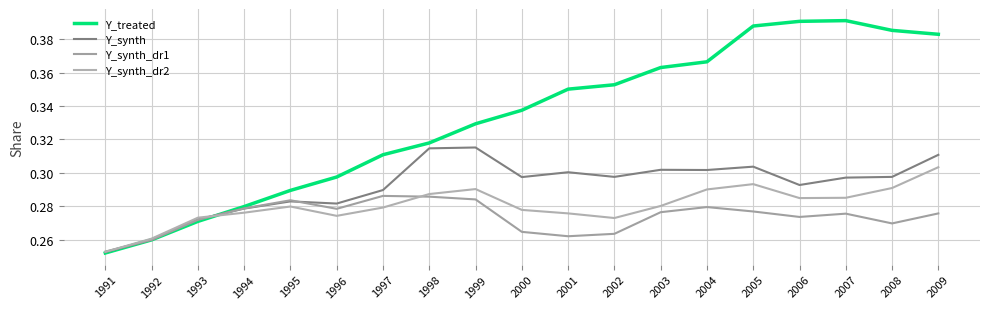

What is the approximate value of Y_synth at 1992?

0.3